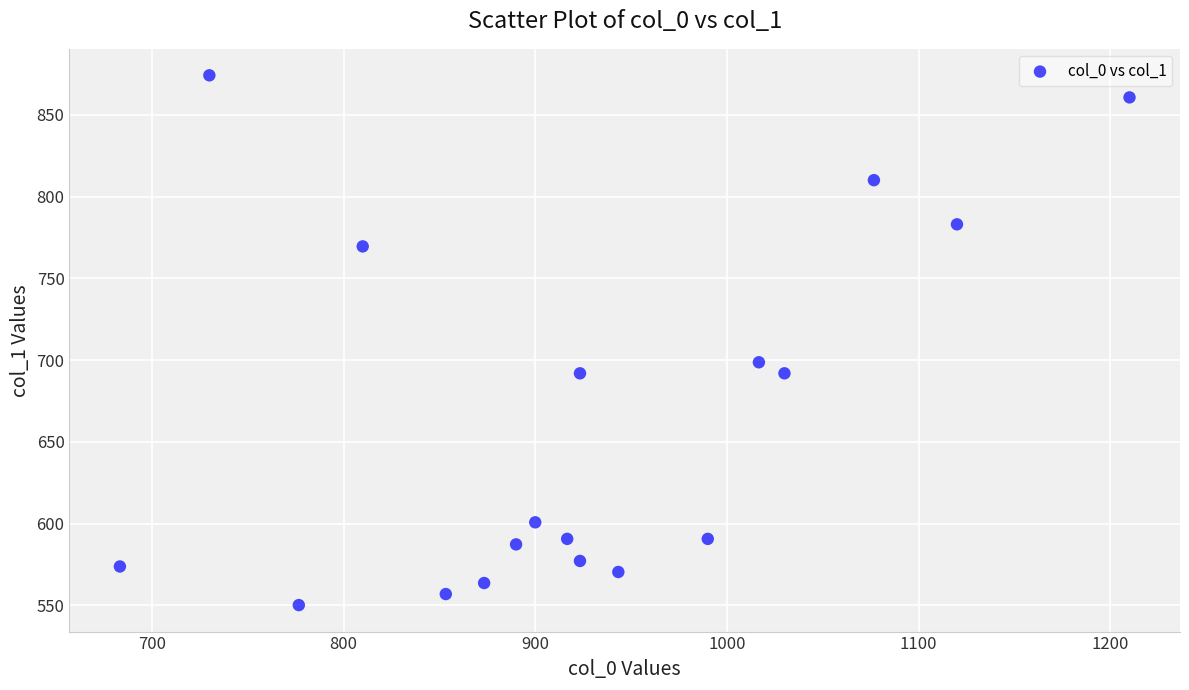

What is the range of X values (max minus min)?

526.7